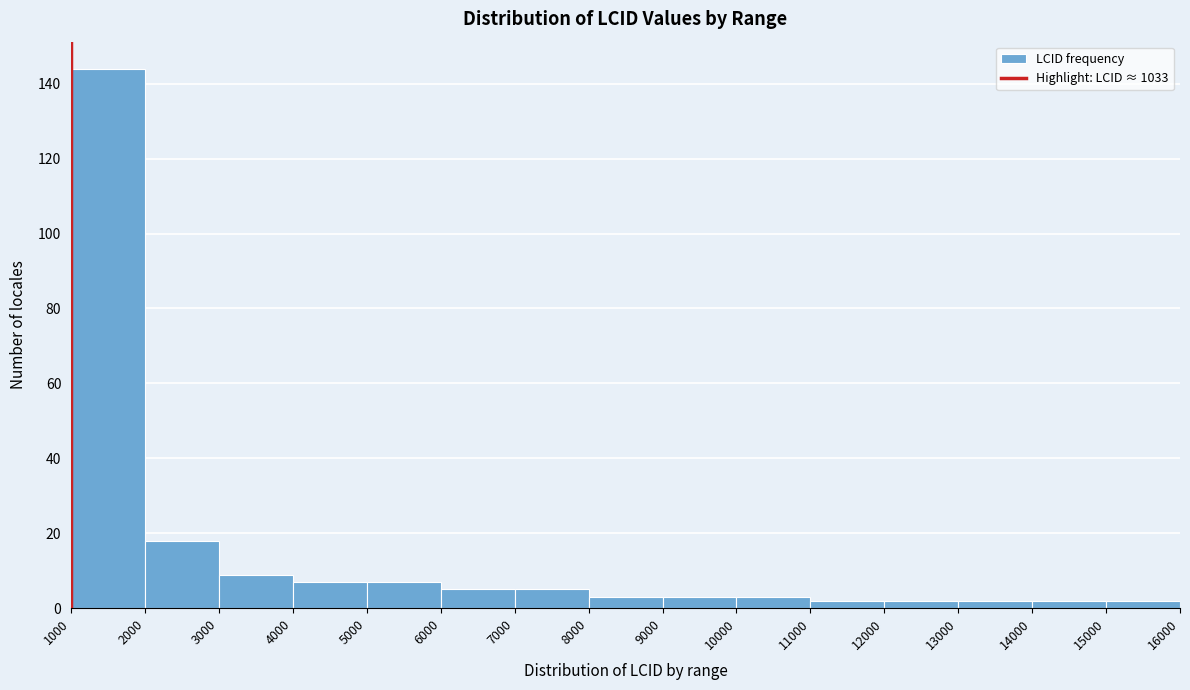

Which range on the x-axis has the tallest bar?

1000 to 2000